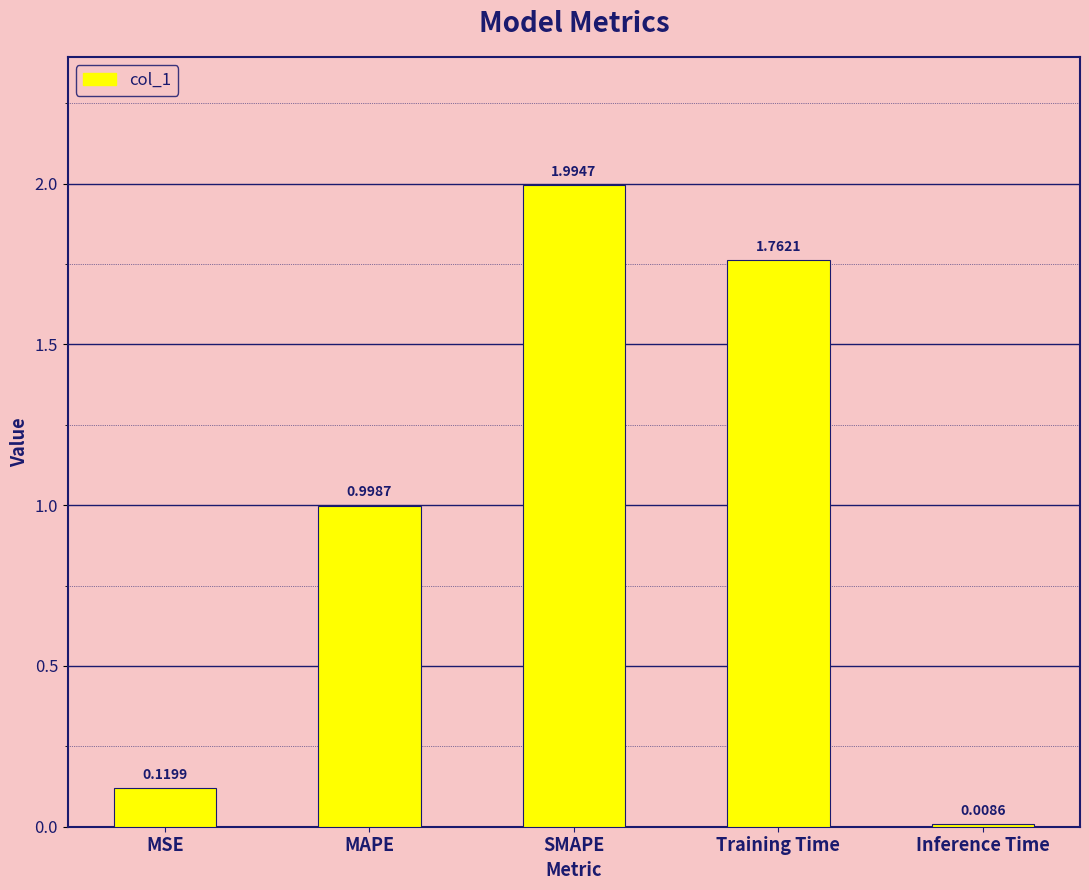

Which label corresponds to the smallest value in the chart?

Inference Time